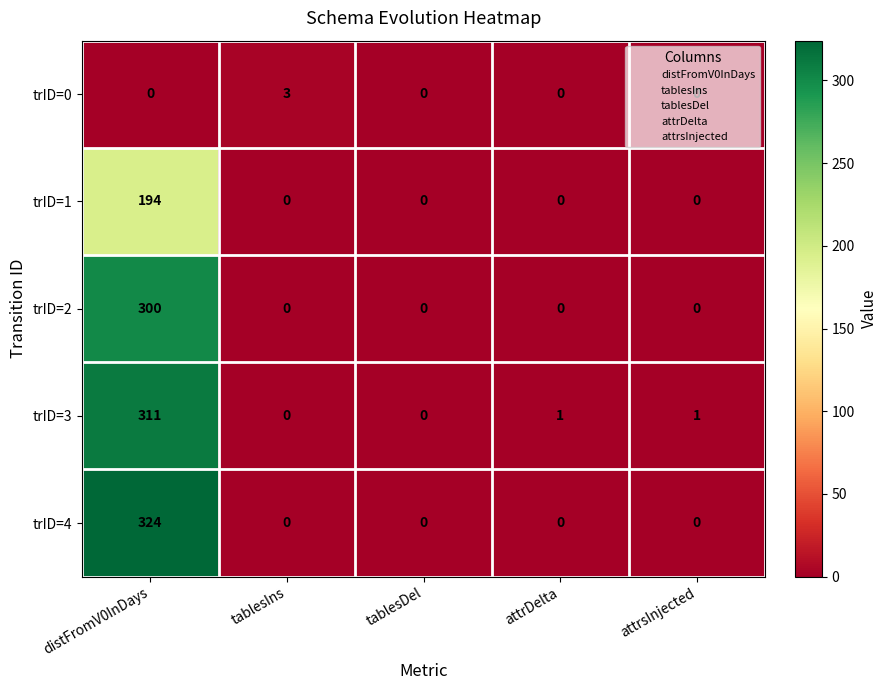

Count the number of data series in this chart.

5